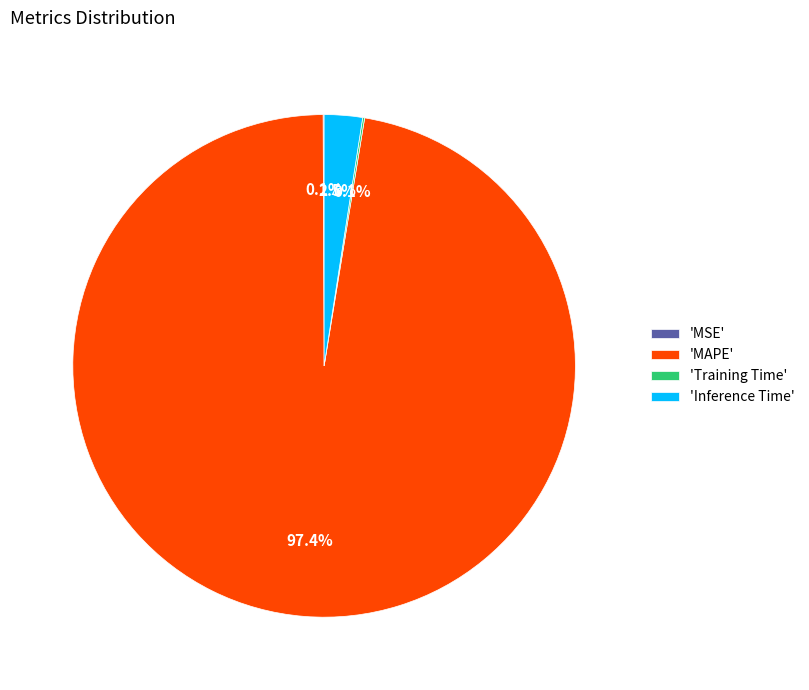

Is there any slice that represents more than half of the pie?

Yes